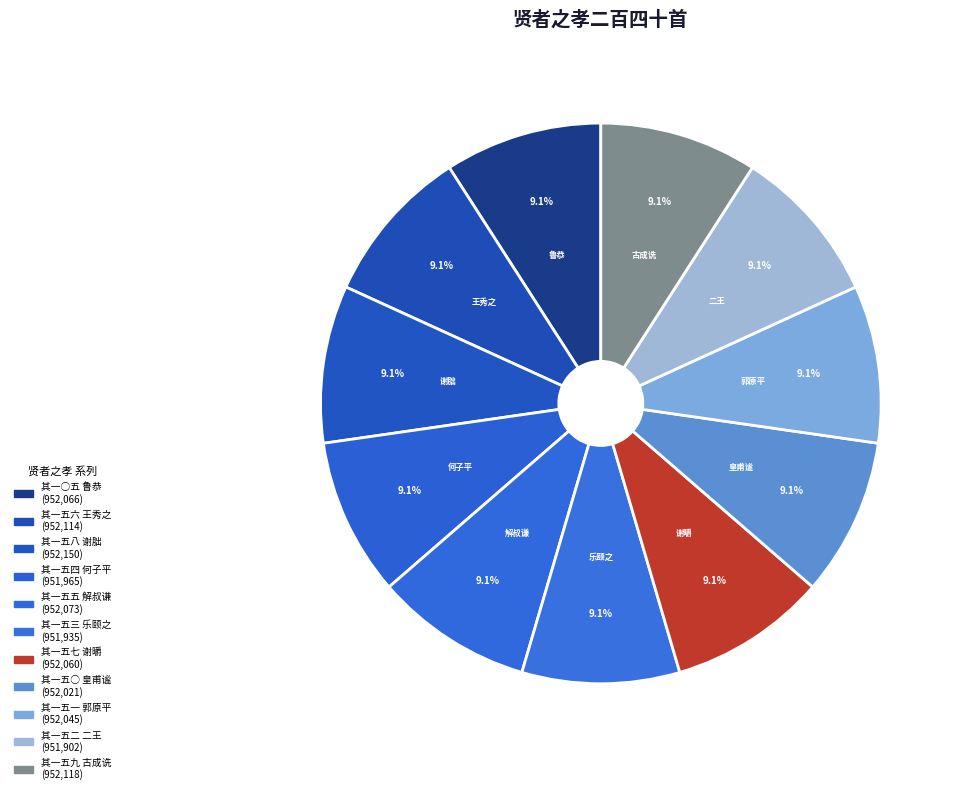

How many segments does this pie chart have?

11